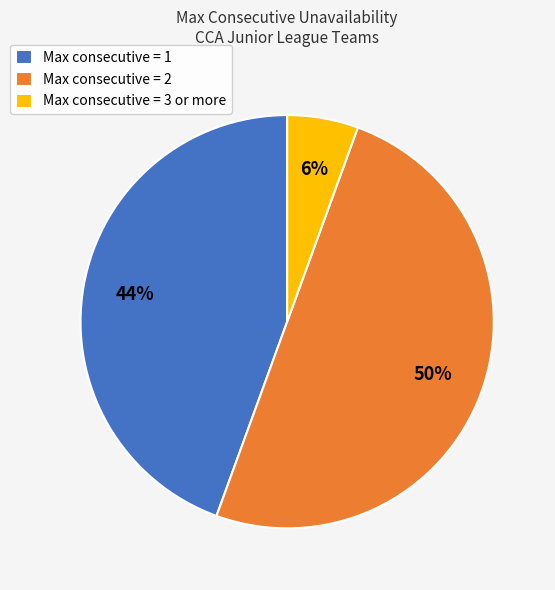

Which slice is the largest?

Max consecutive = 2